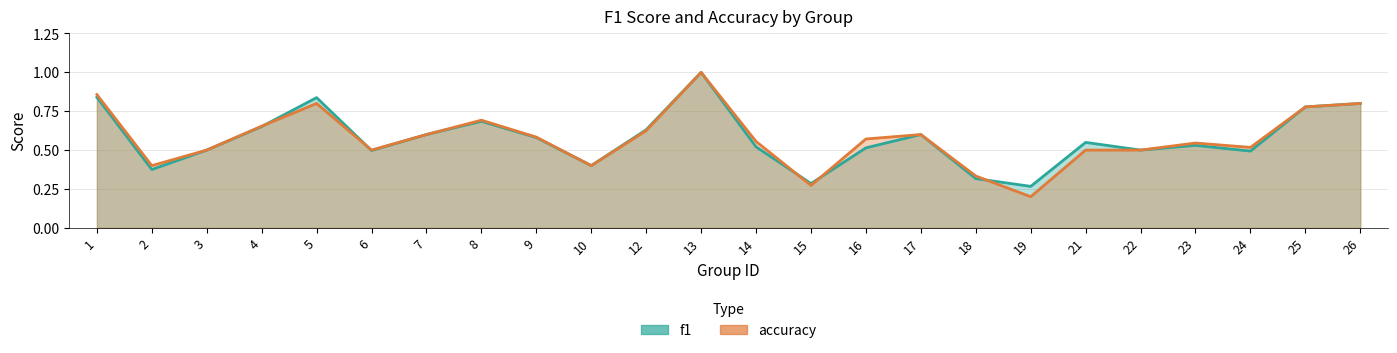

Which series has the widest spread of values?

accuracy